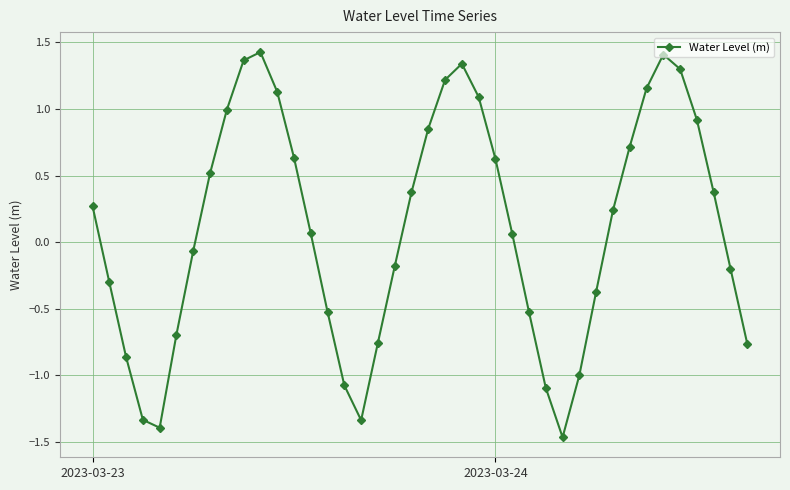

What is the difference between the maximum and second lowest values?

2.8